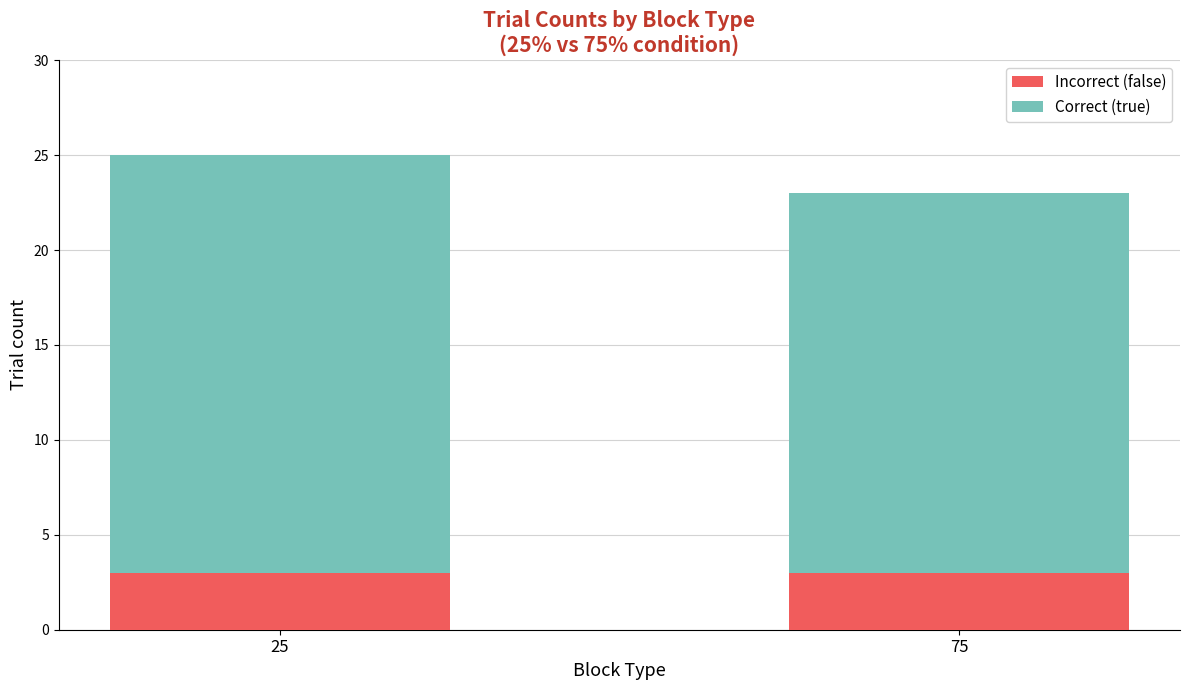

Does the chart contain stacked bars?

Yes